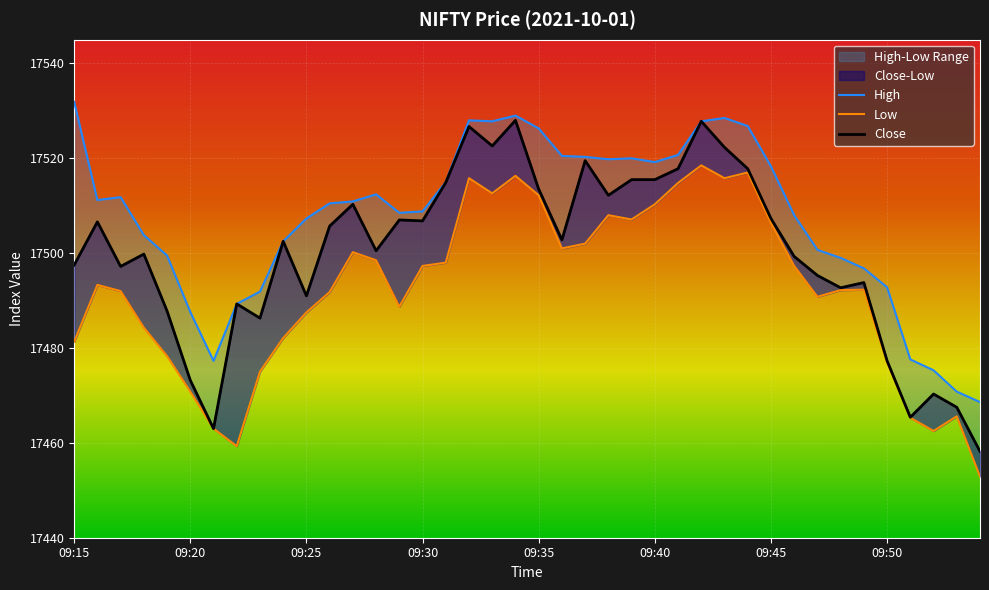

What is the total value across all series at 29?

52561.6